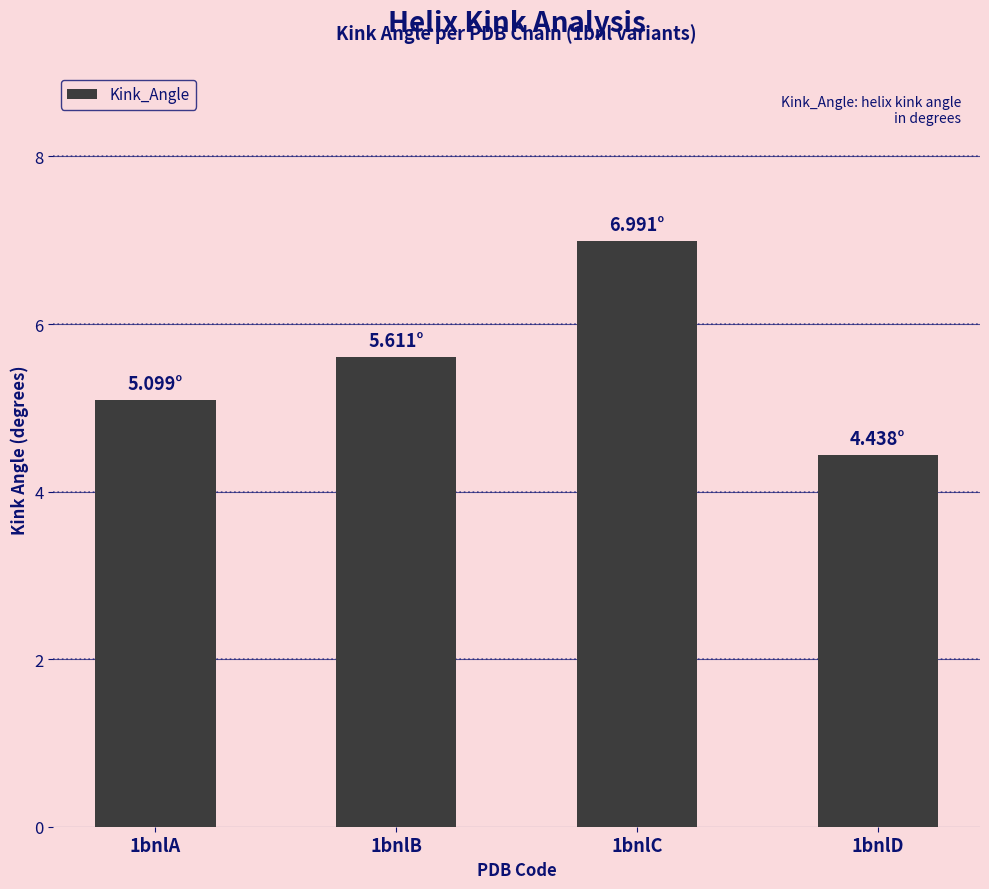

What is the smallest value displayed?

4.4